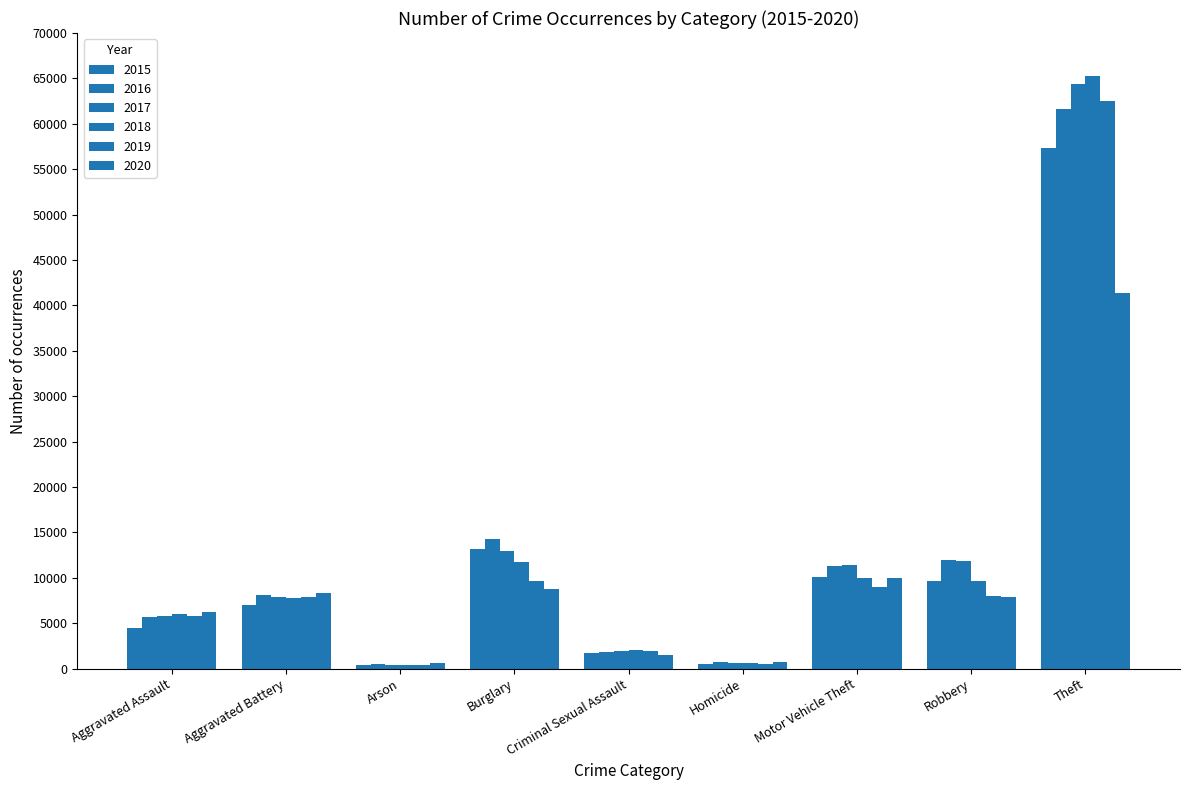

How many series are shown in this chart?

6